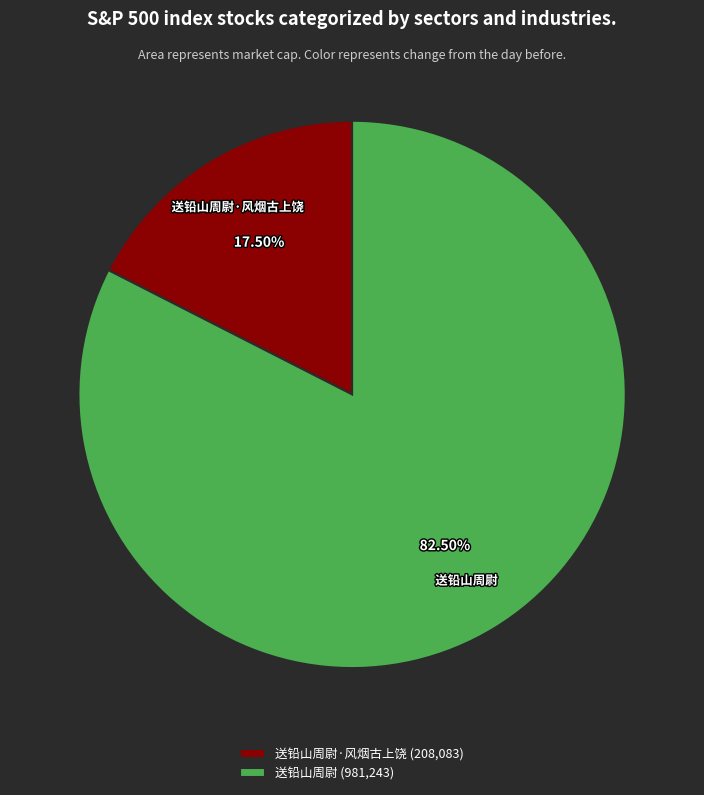

Between 送铅山周尉·风烟古上饶 and 送铅山周尉, which is larger?

送铅山周尉